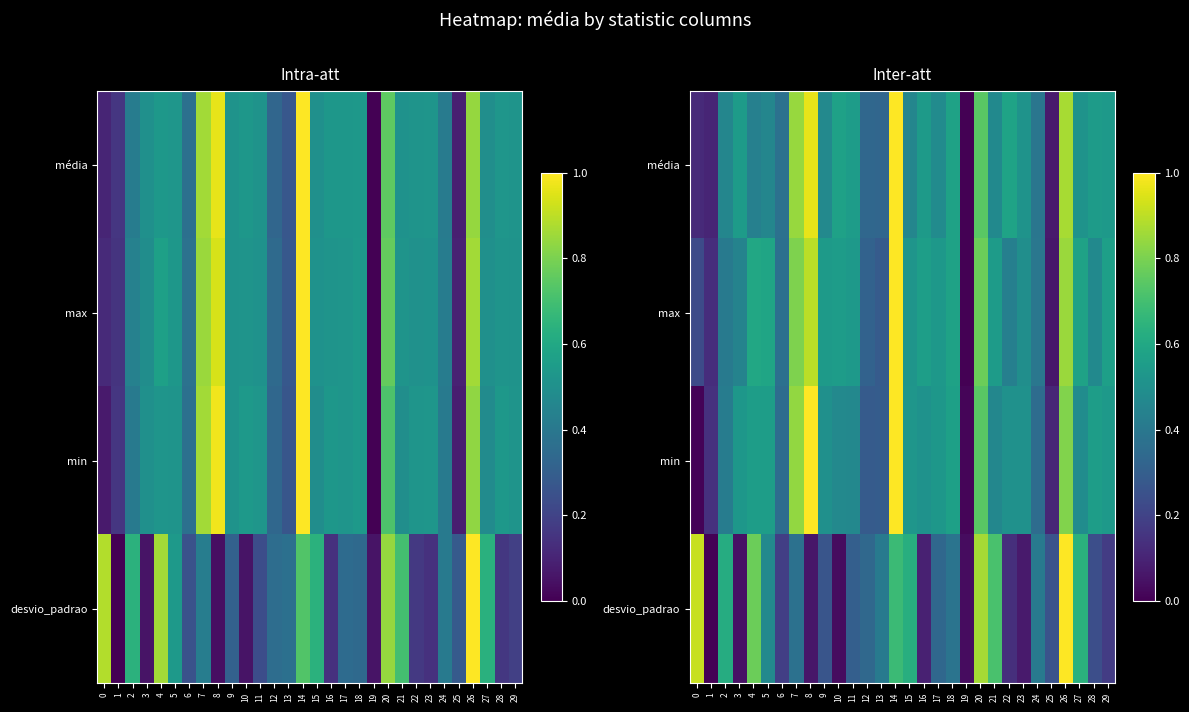

What is the highest value of the desvio_padrao series?

1.0